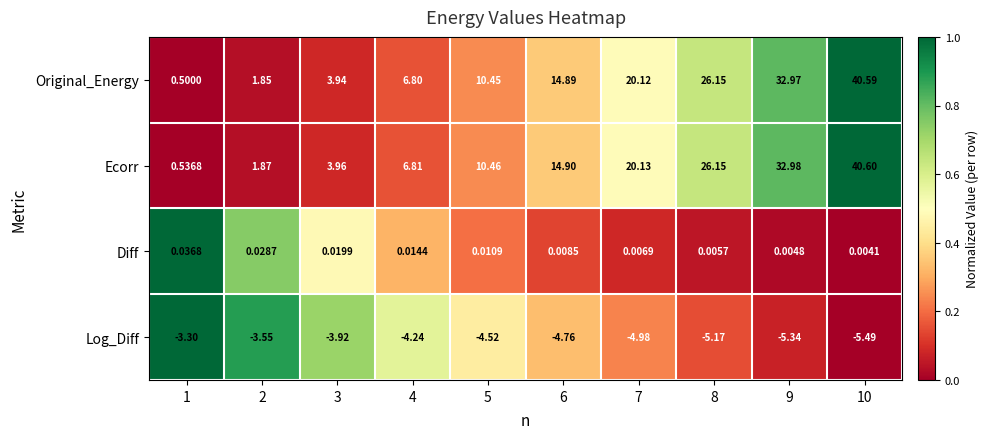

List the series in order of their peak value, highest first.

Ecorr, Original_Energy, Diff, Log_Diff